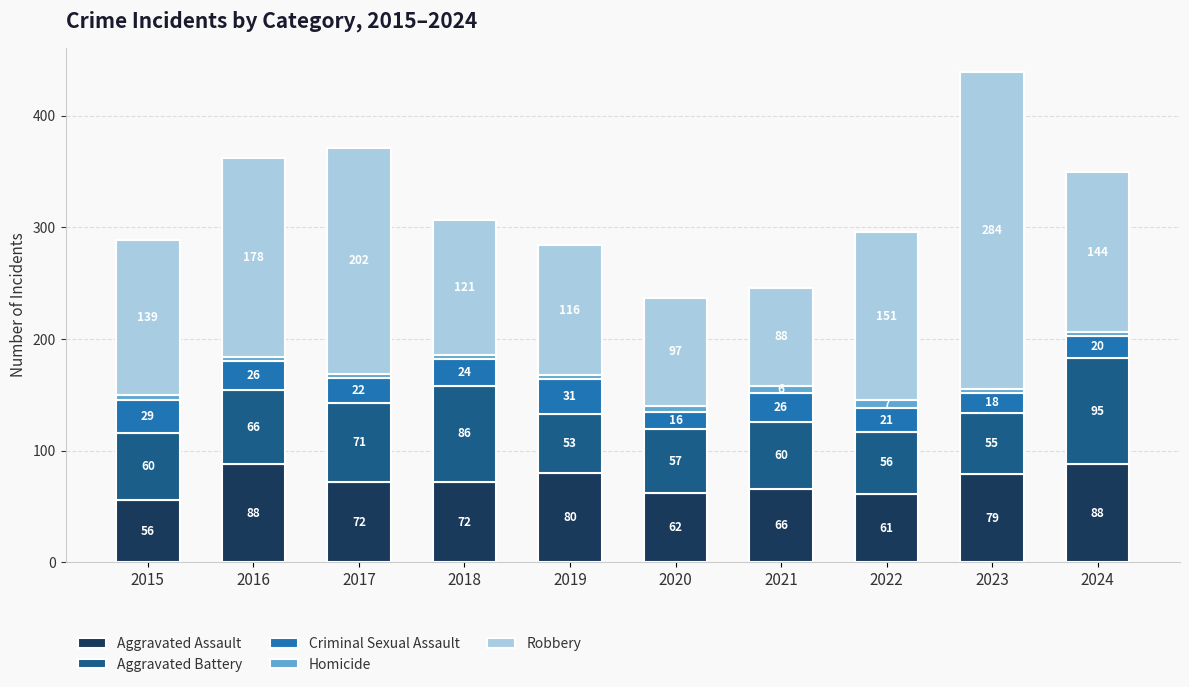

At which category is the sum across all series the highest?

2023